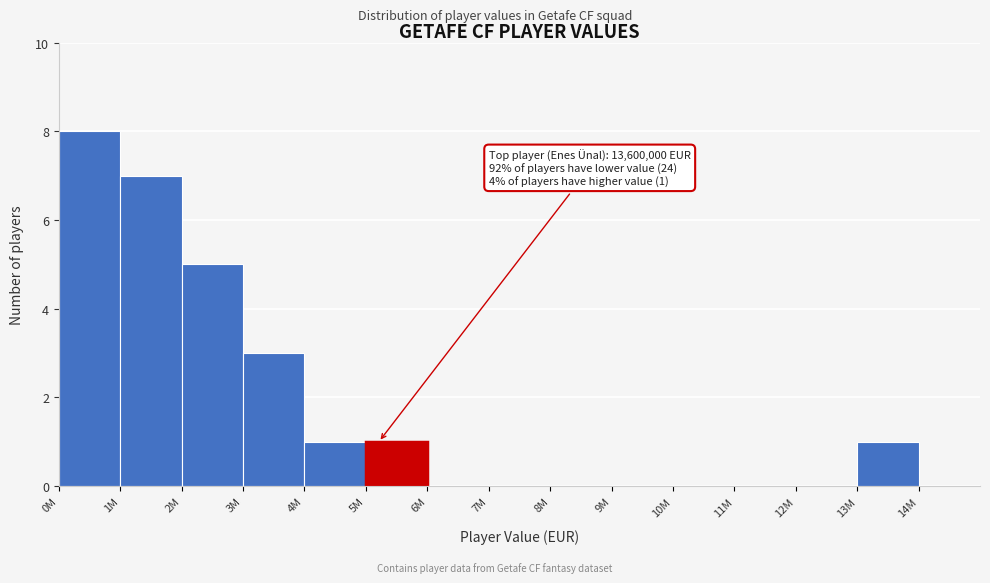

Reading right to left, what are all the values shown in this chart?

14M=0	13M=1	12M=0	11M=0	10M=0	9M=0	8M=0	7M=0	6M=0	5M=1	4M=1	3M=3	2M=5	1M=7	0M=8